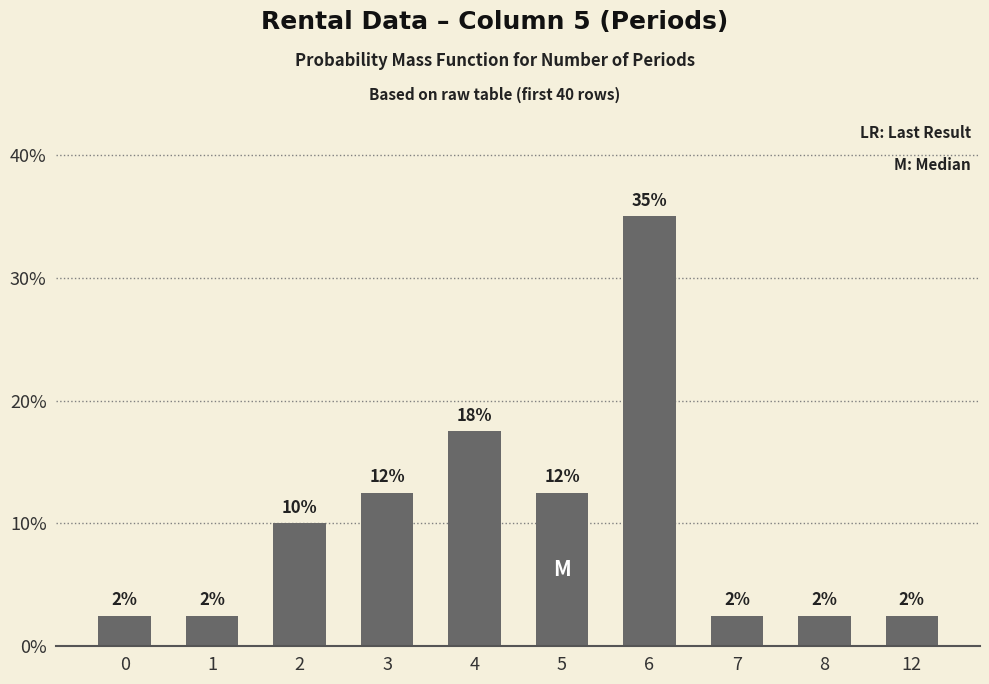

Does the chart contain any negative values?

No